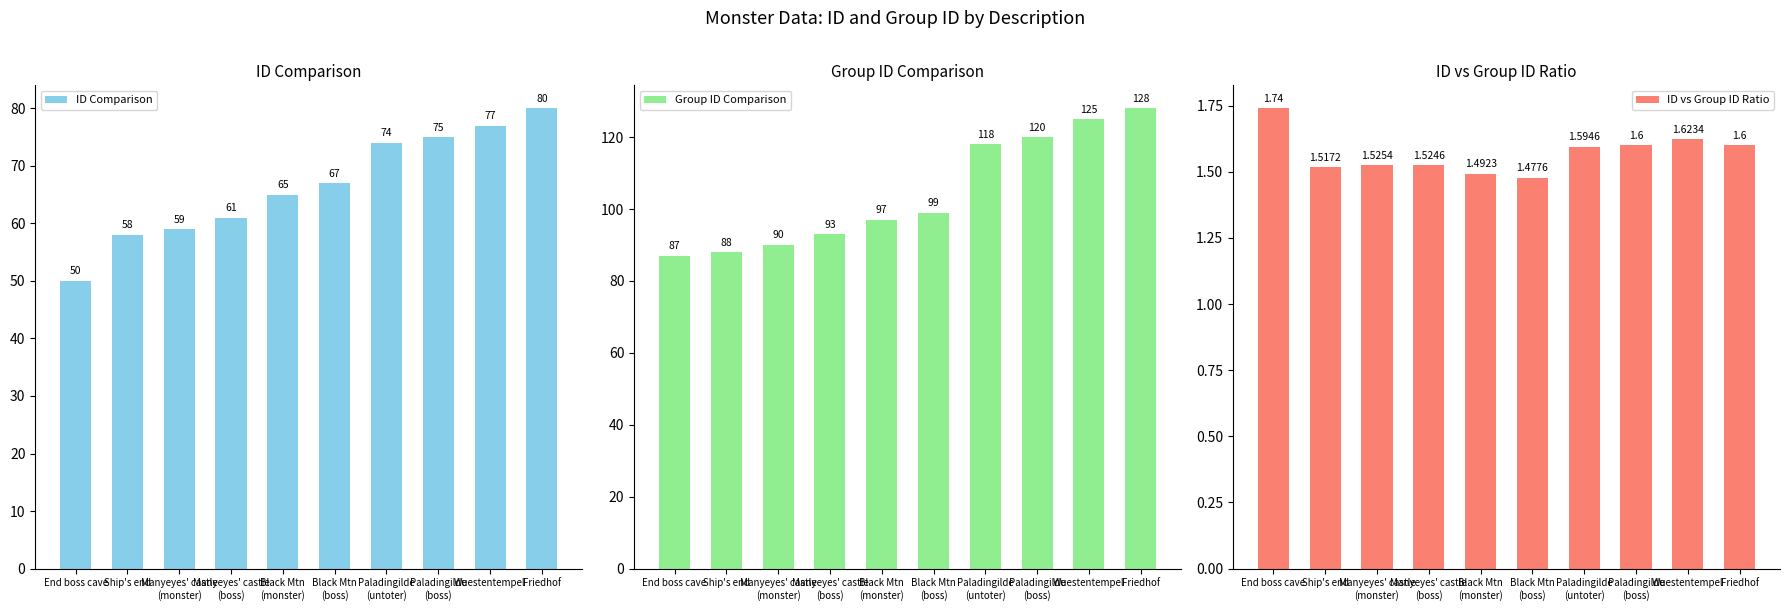

How many bars are there in total?

30